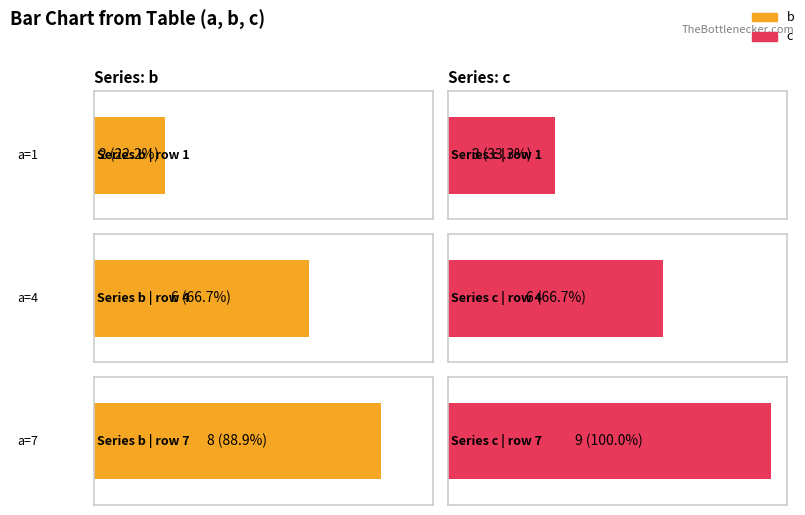

Reading right to left, what are all the values shown in this chart?

b: 7=8	4=6	1=2
c: 7=9	4=6	1=3